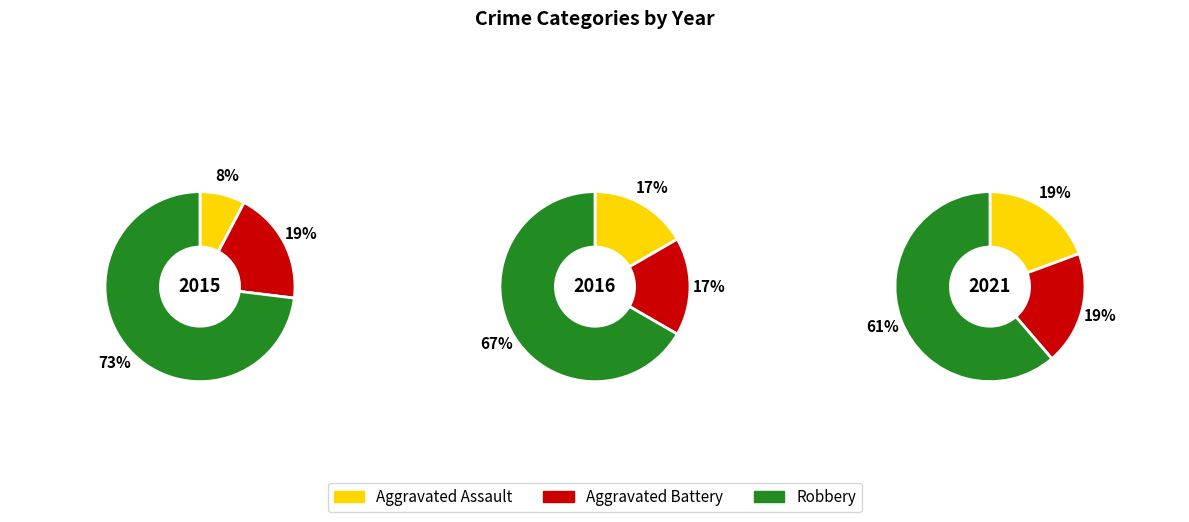

Which series has the widest spread of values?

Aggravated Assault